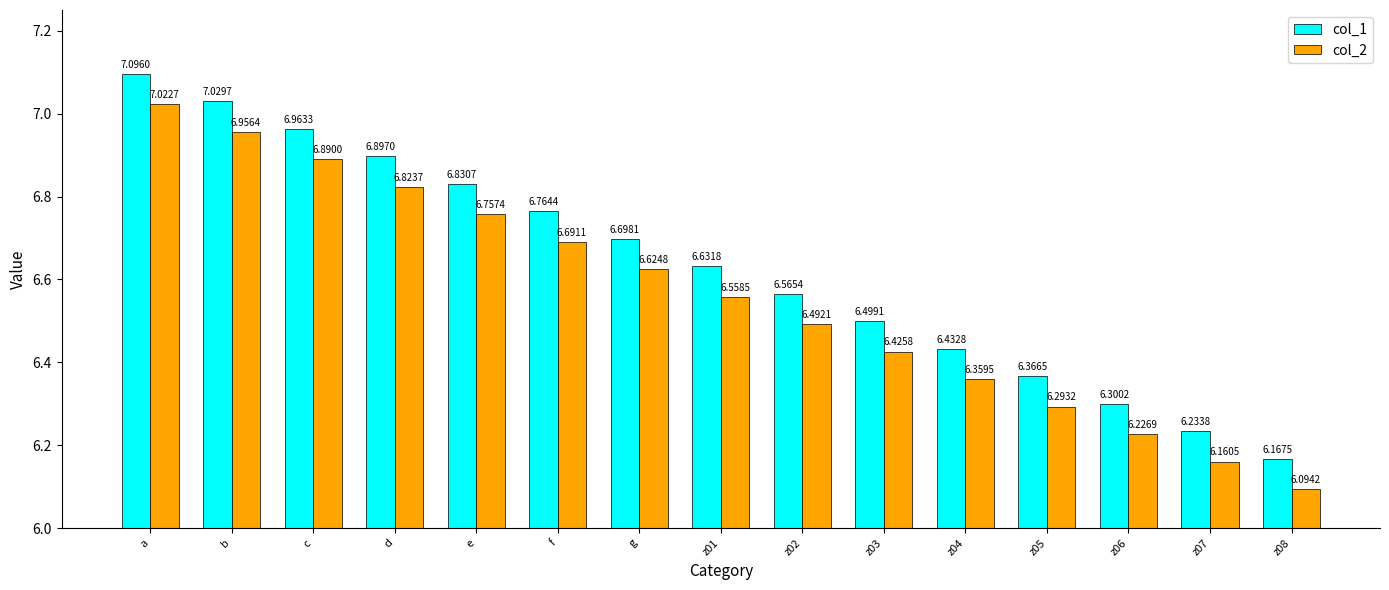

What is the approximate value of col_1 at g?

6.7